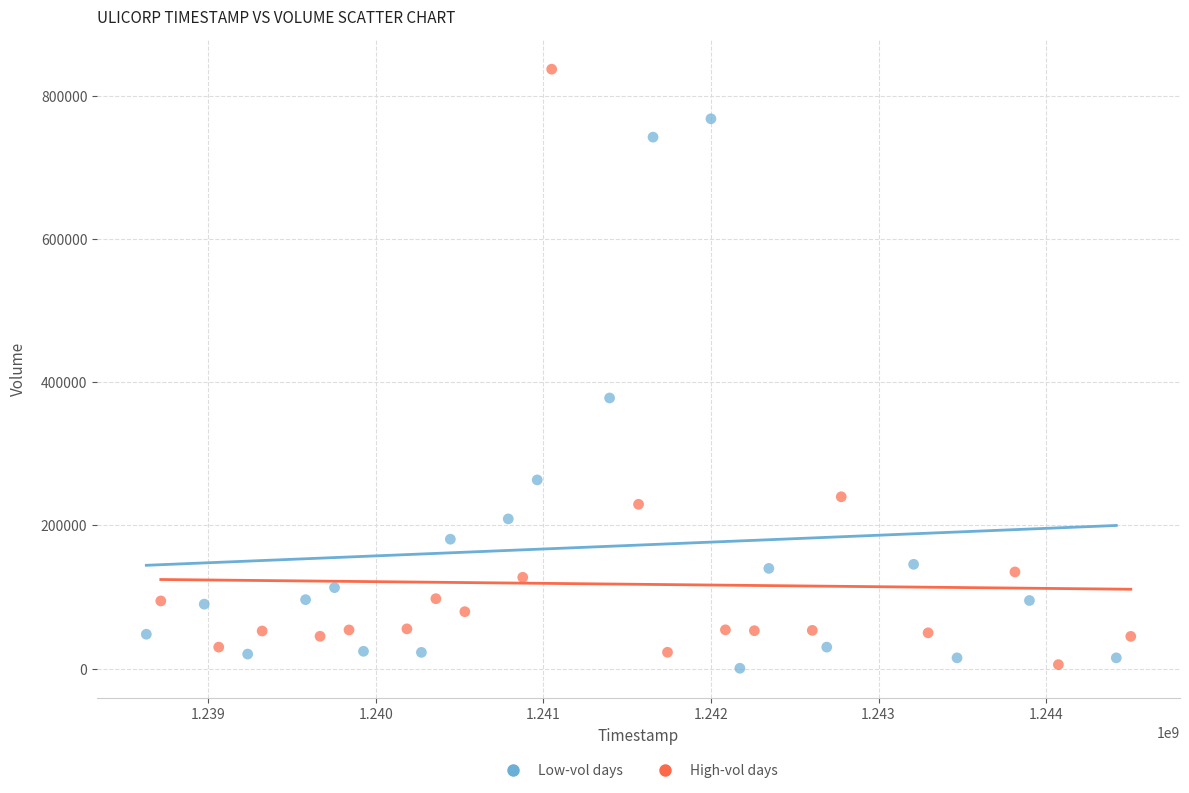

Which series has the largest Y range (max minus min)?

High-vol days